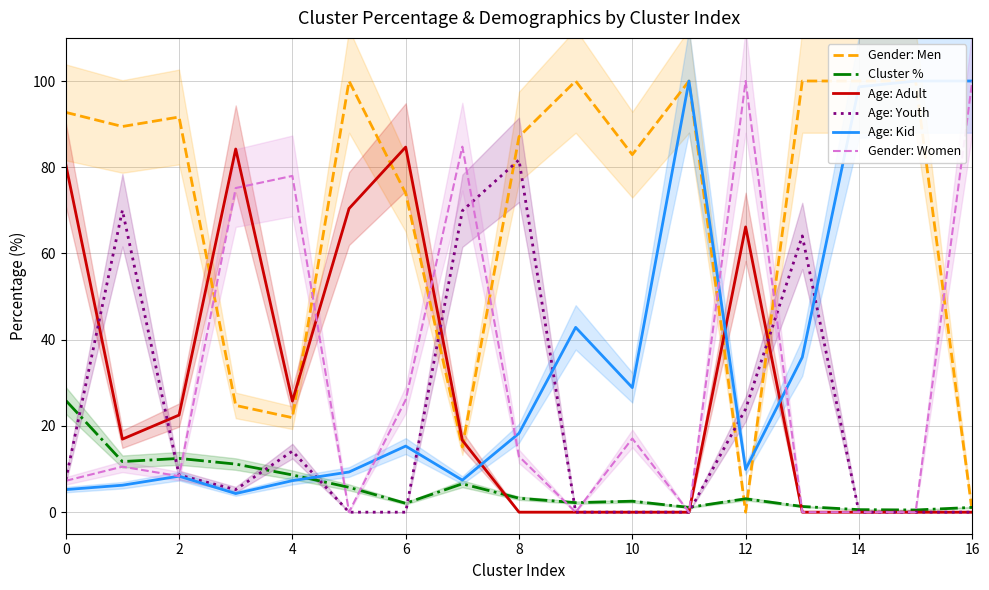

The value of Gender: Women at 2 is 14.7. True or false?

False